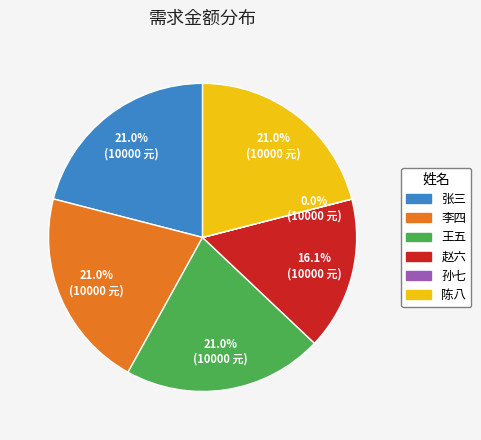

Combined, do 赵六 and 张三 account for over 50%?

No